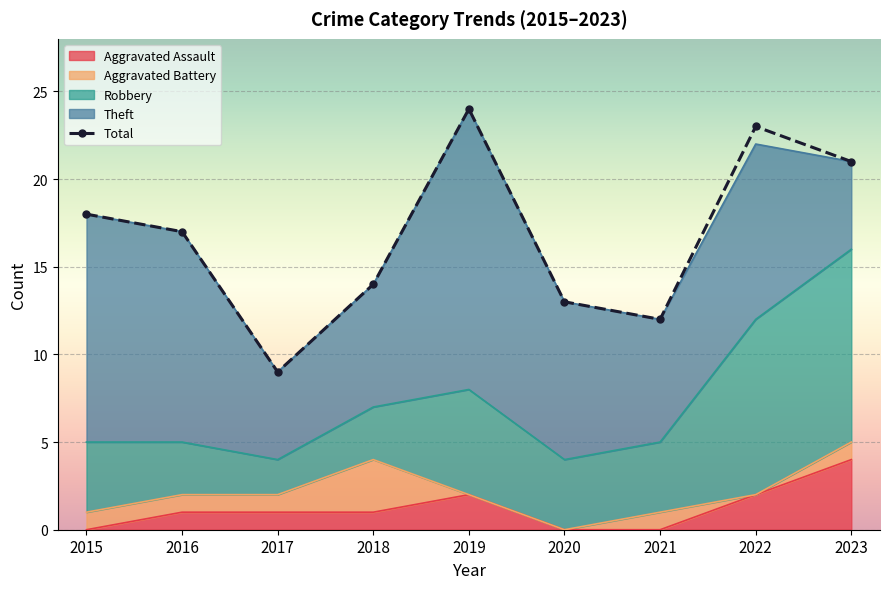

How many categories are shown in the chart?

9